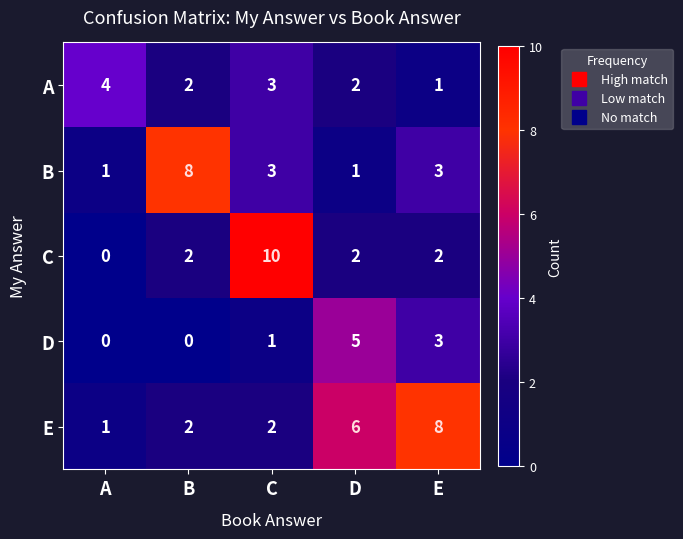

Reading right to left, extract all data points from this chart.

A: 1	2	3	2	4
B: 3	1	3	8	1
C: 2	2	10	2	0
D: 3	5	1	0	0
E: 8	6	2	2	1